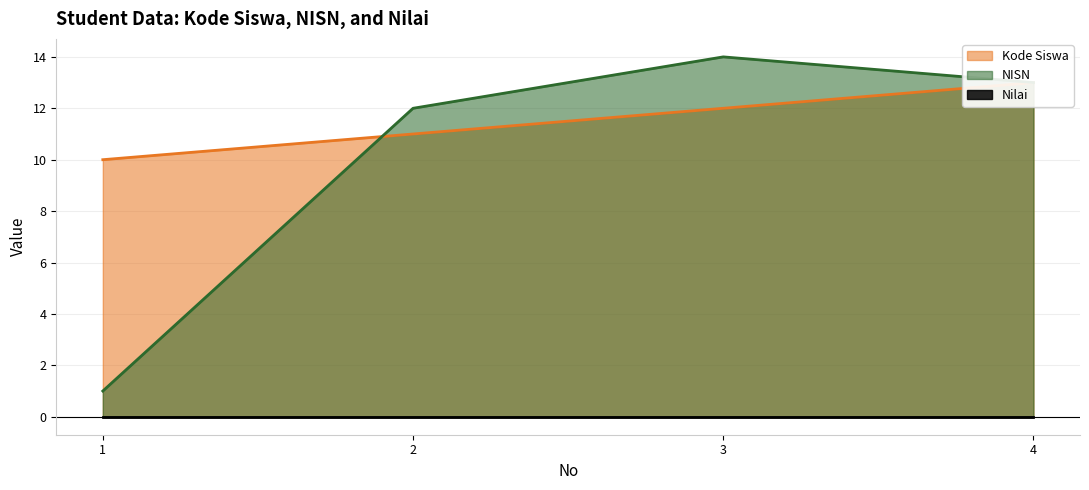

True or false: NISN has a value of 1 at 1.

True